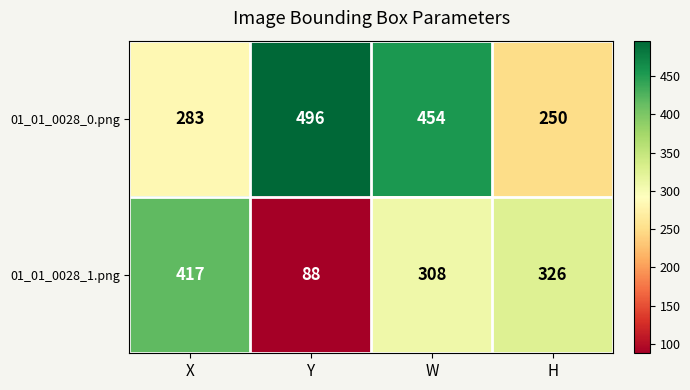

Reading left to right, what are all the values shown in this chart?

01_01_0028_0.png: X=283	Y=496	W=454	H=250
01_01_0028_1.png: X=417	Y=88	W=308	H=326